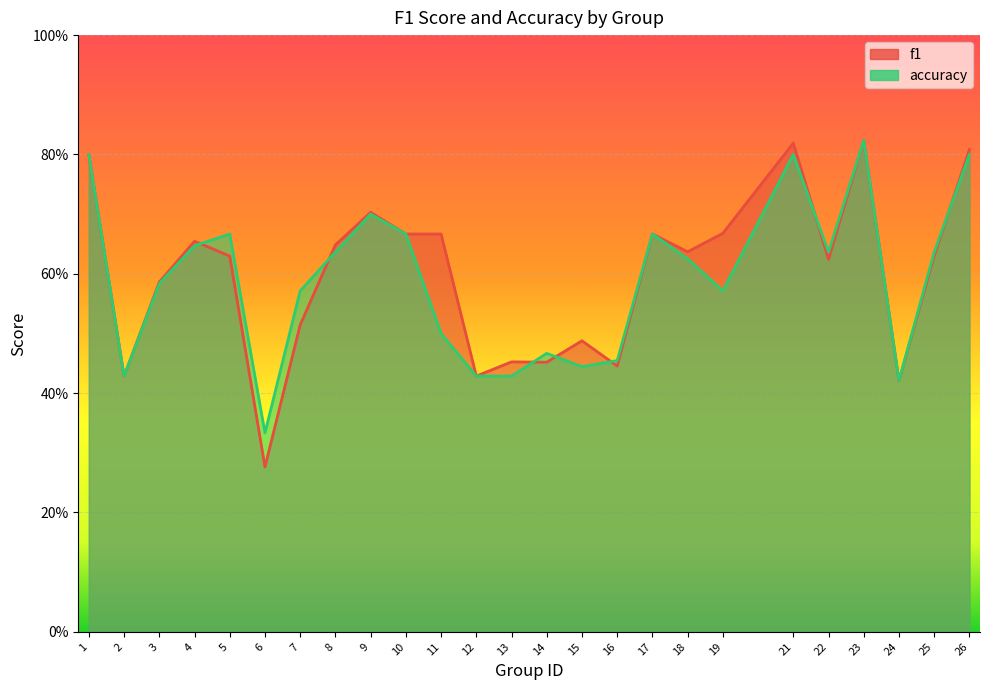

What is the minimum value for accuracy?

0.3